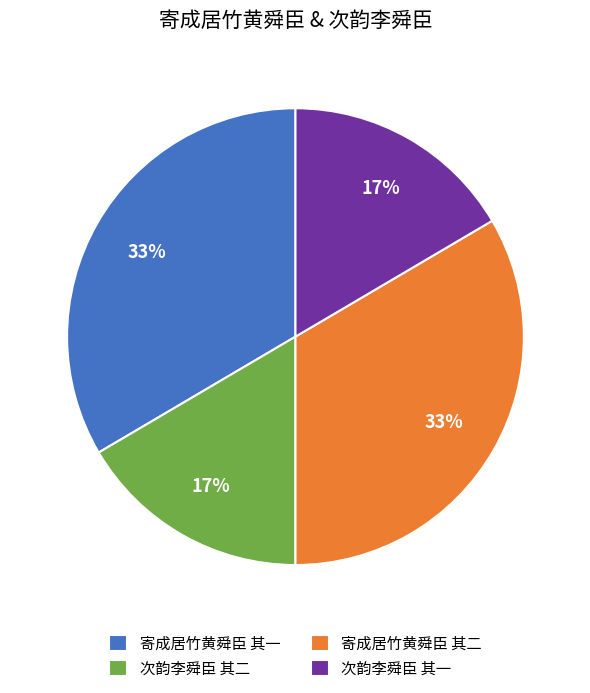

How many segments does this pie chart have?

4